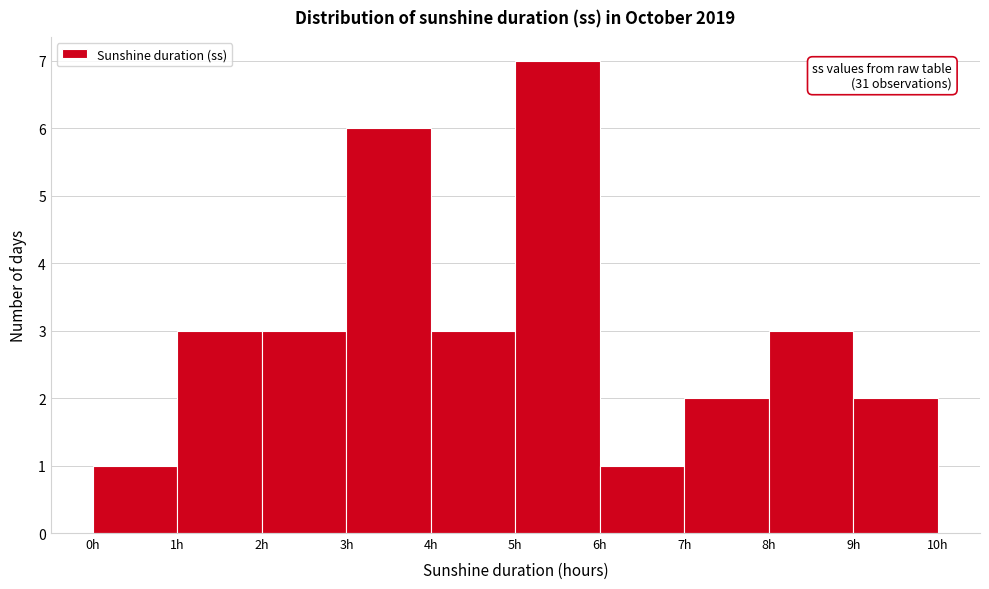

Over which range of the x-axis is the bar tallest?

5 to 6